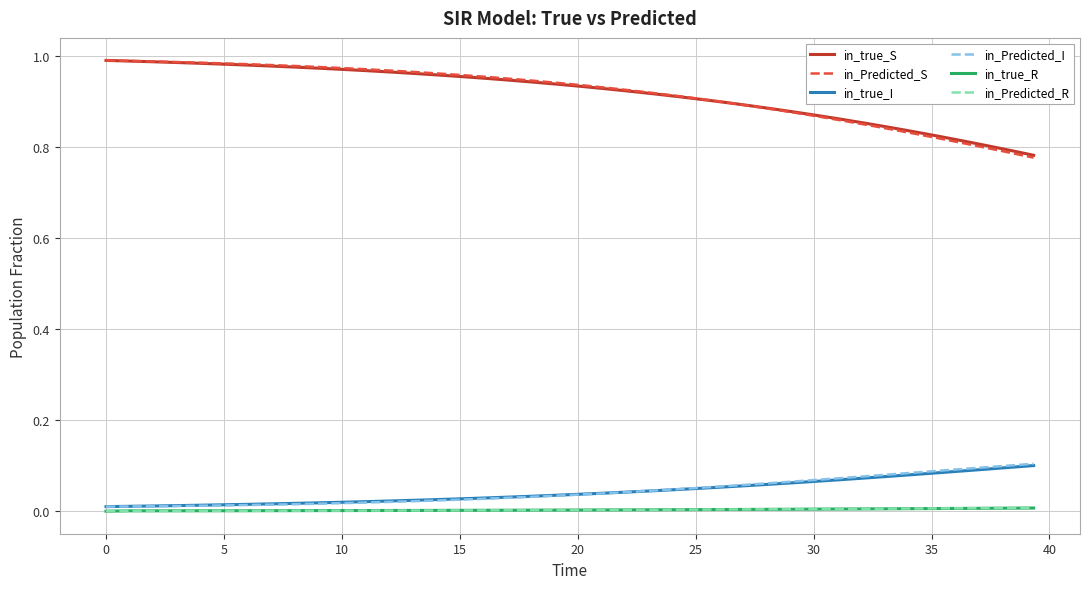

Which series has the widest spread of values?

in_Predicted_S